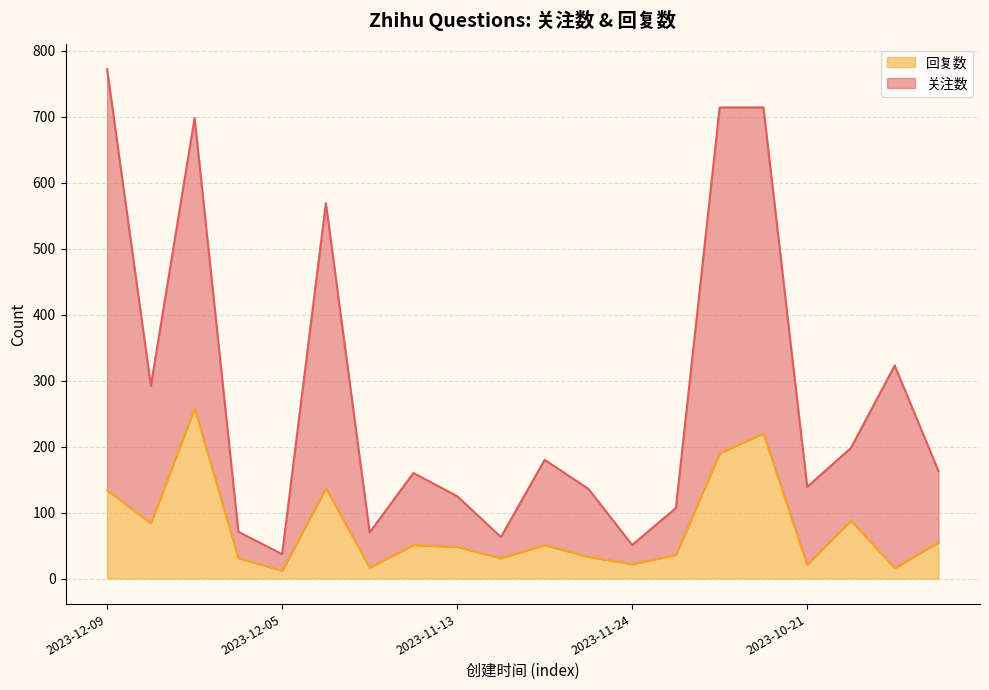

What is the label of the 5th point from the left?

2023-12-05